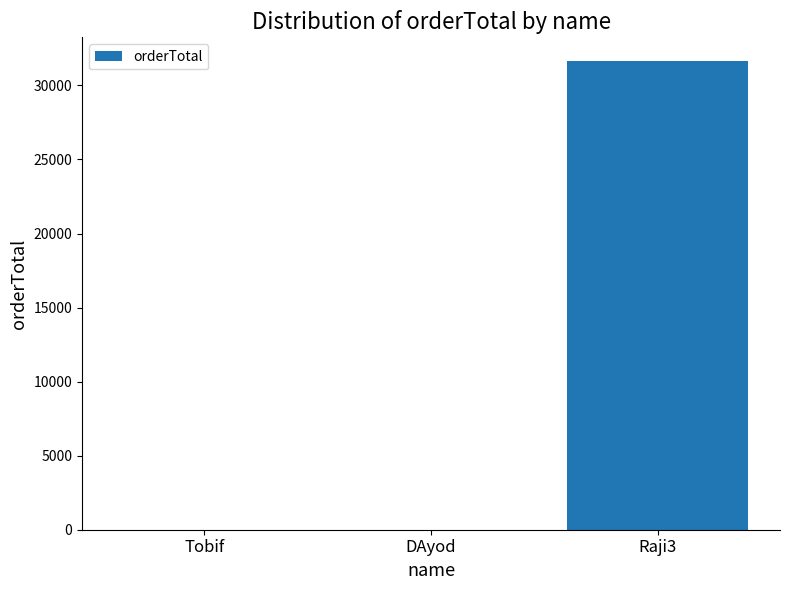

What is the sum of all values?

31664